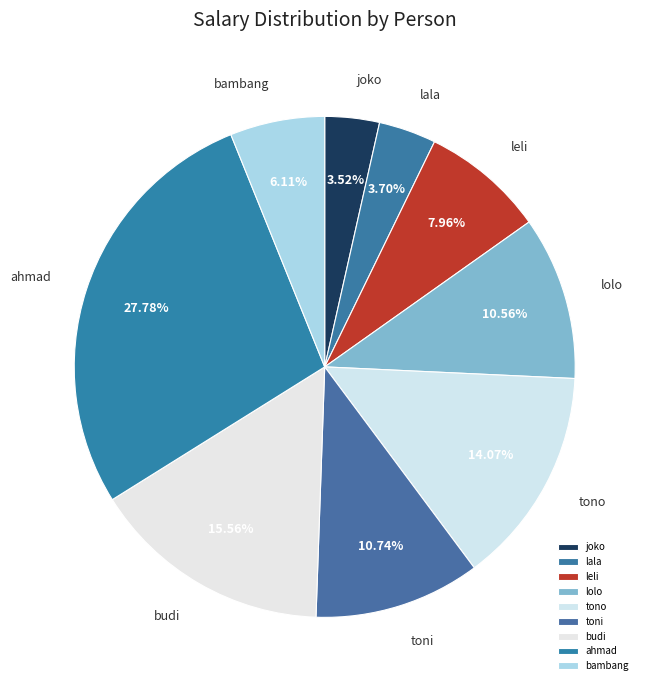

Approximately how many times larger is the value at ahmad compared to leli?

3.5